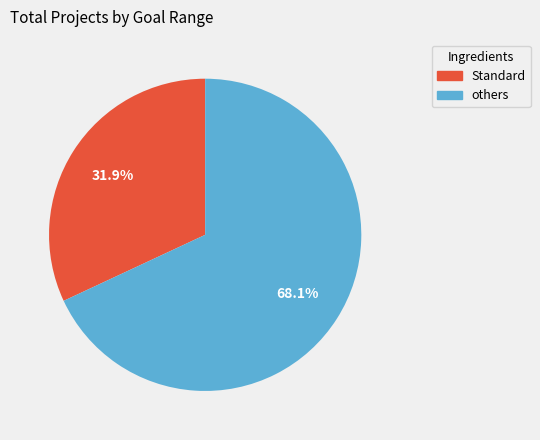

Is there a majority slice in this chart?

Yes